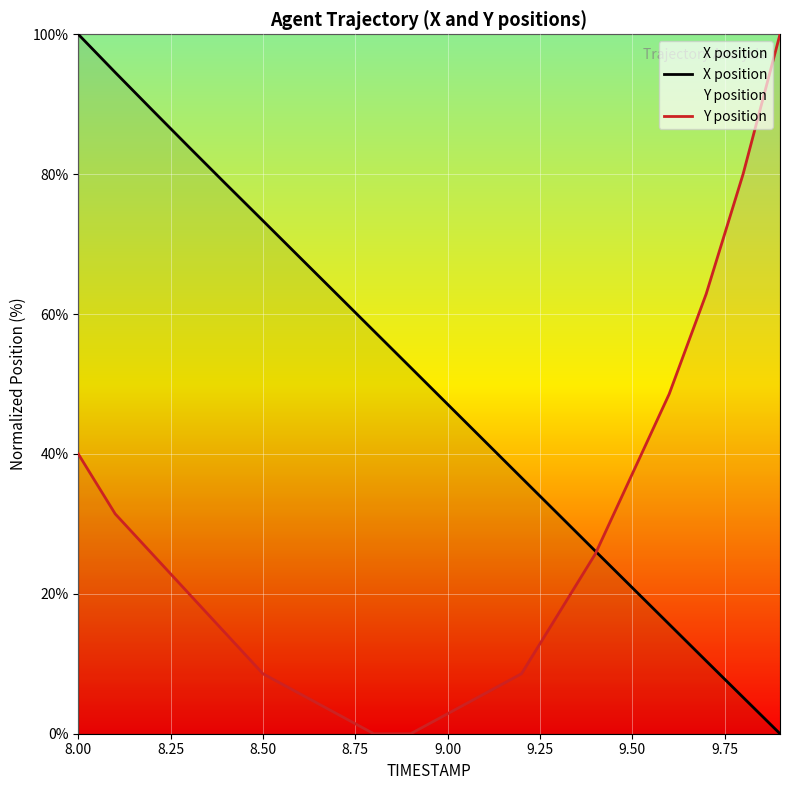

What is the difference between the maximum and minimum values in the X position series?

100.0